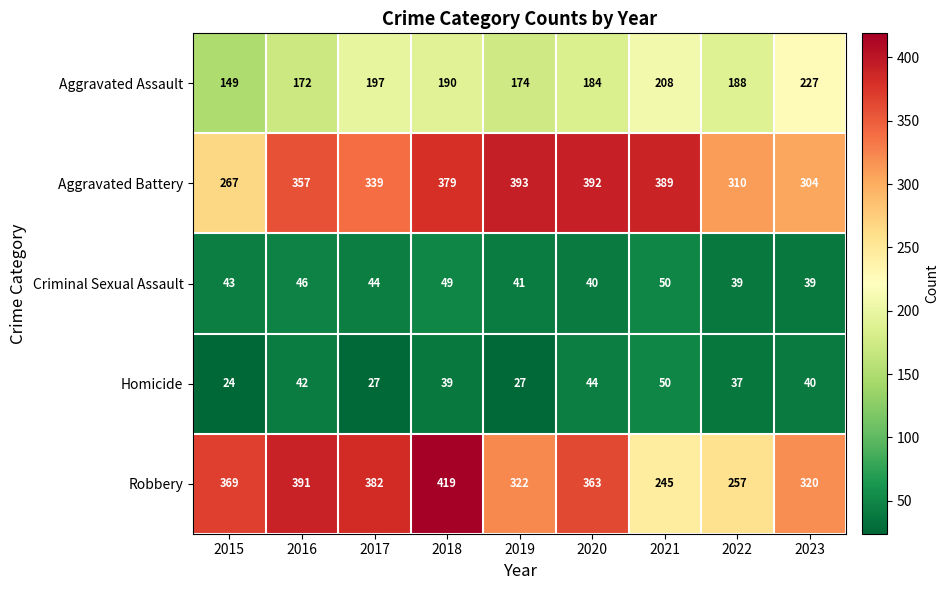

What is the total value across all series at 2023?

930